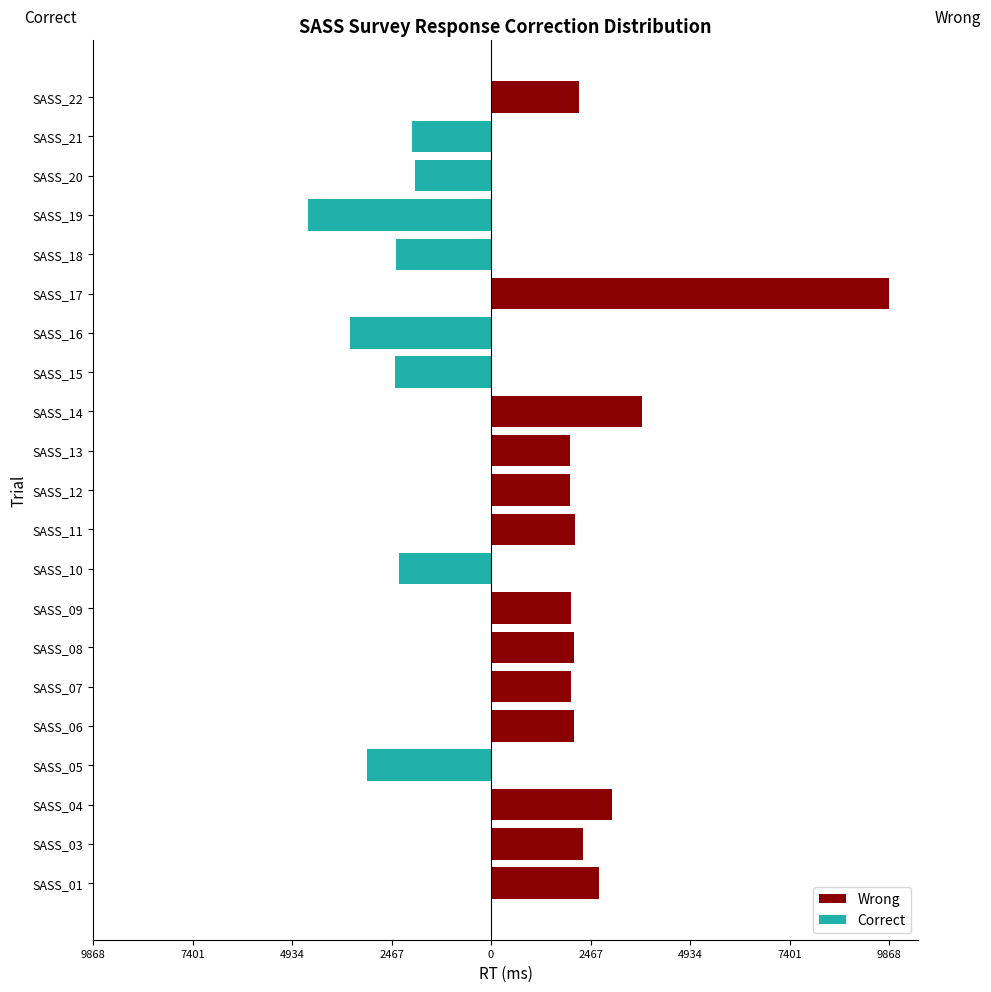

Which series has the widest spread of values?

Wrong